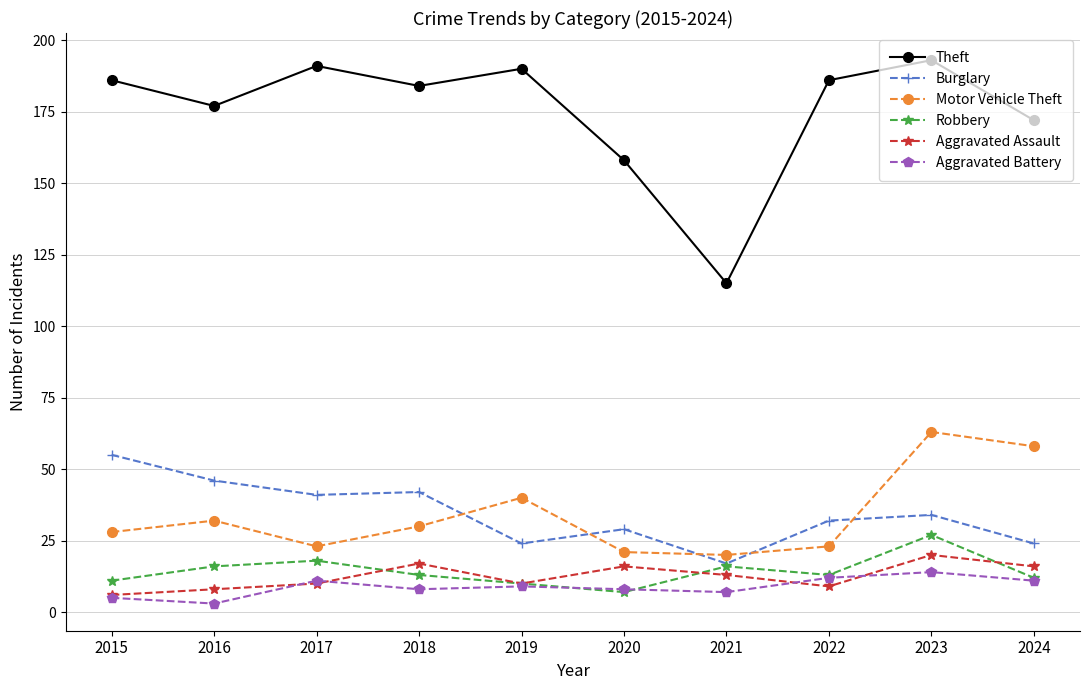

What is the minimum value shown in the chart?

3